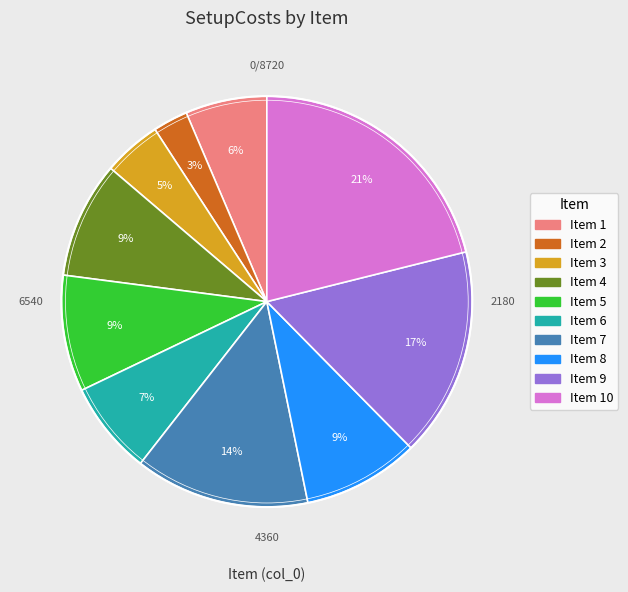

To the nearest percent, what is the difference between the largest and smallest slice percentages?

18%